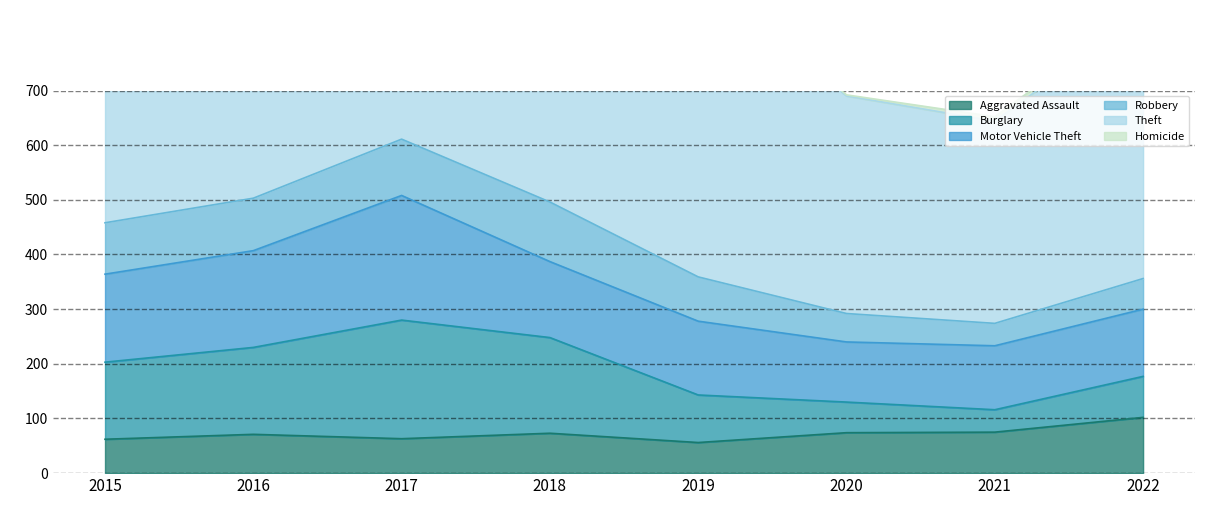

What are all the series names shown in the legend?

Aggravated Assault, Burglary, Motor Vehicle Theft, Robbery, Theft, Homicide